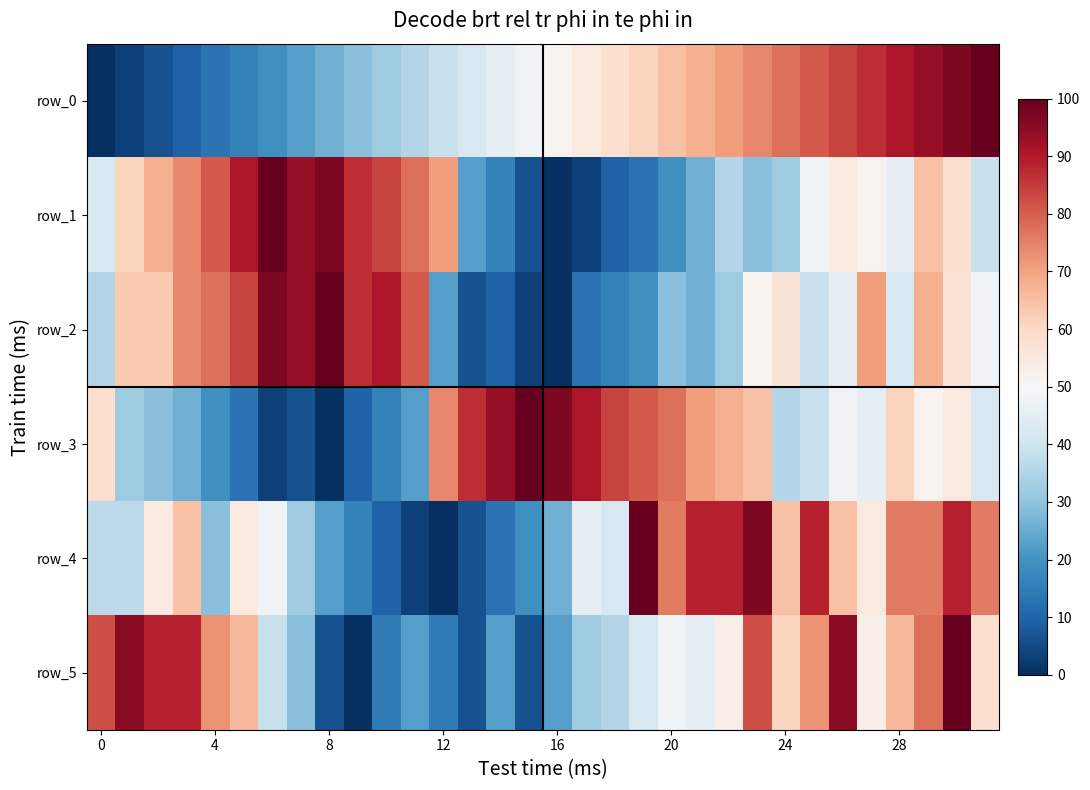

Which series has the widest spread of values?

row_0